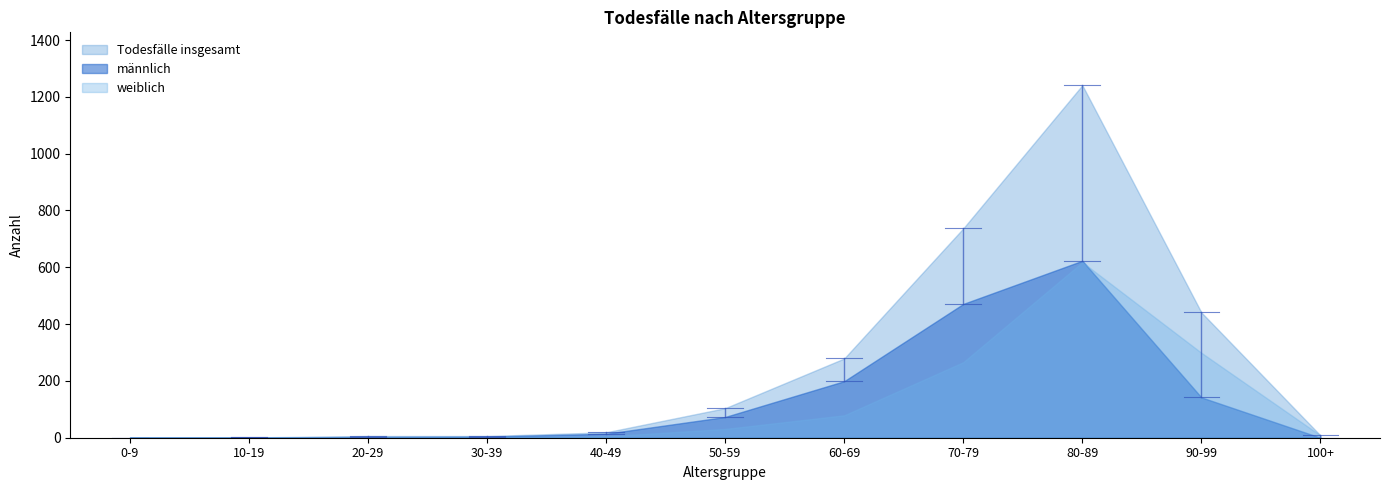

Which series has the largest range (max minus min)?

Todesfälle insgesamt